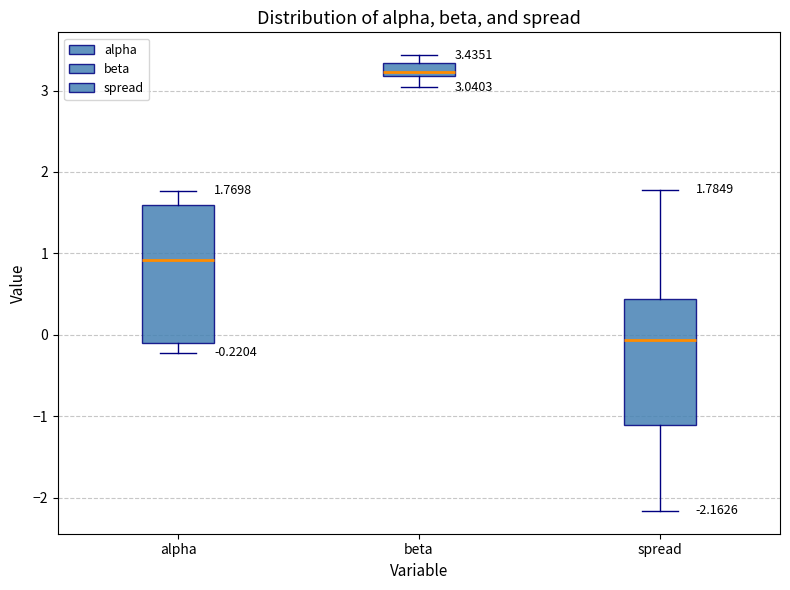

Which box's median line is the highest?

beta